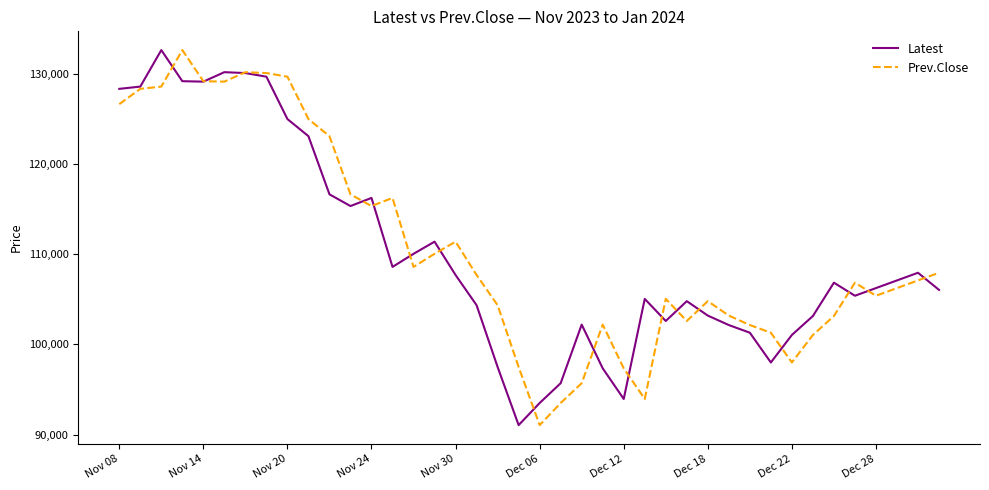

How many lines are shown in the chart?

2